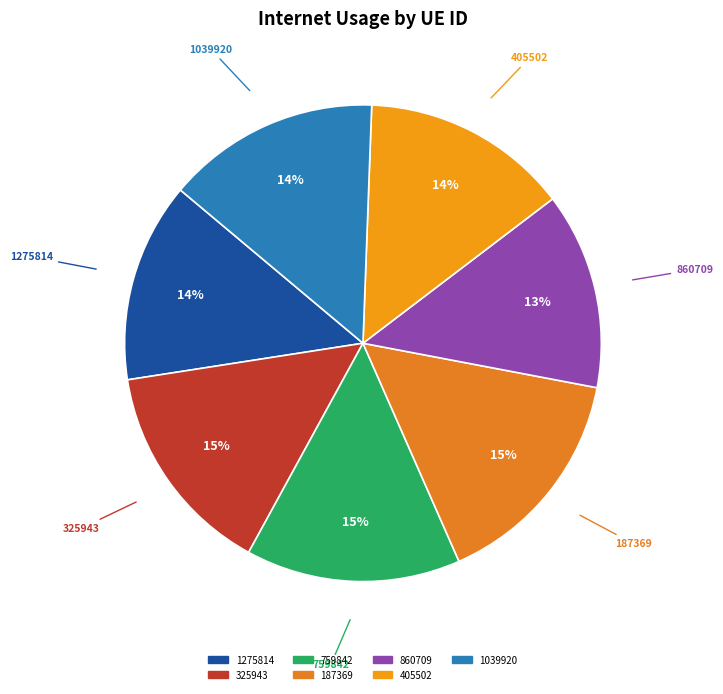

To the nearest percent, what is the difference between the largest and smallest slice percentages?

2%